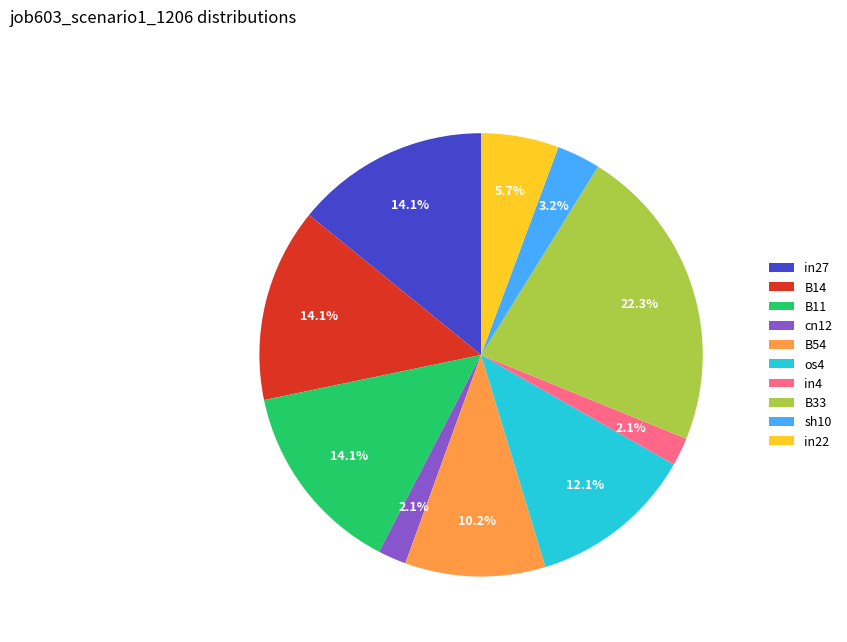

Is B33 the majority of the pie?

No